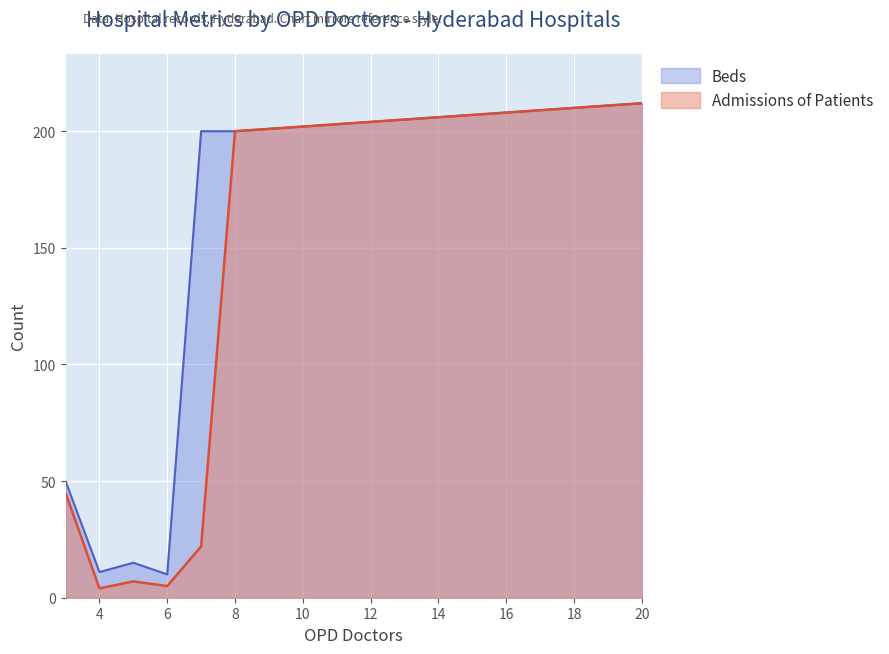

Which series changed the most between 6 and 9?

Admissions of Patients